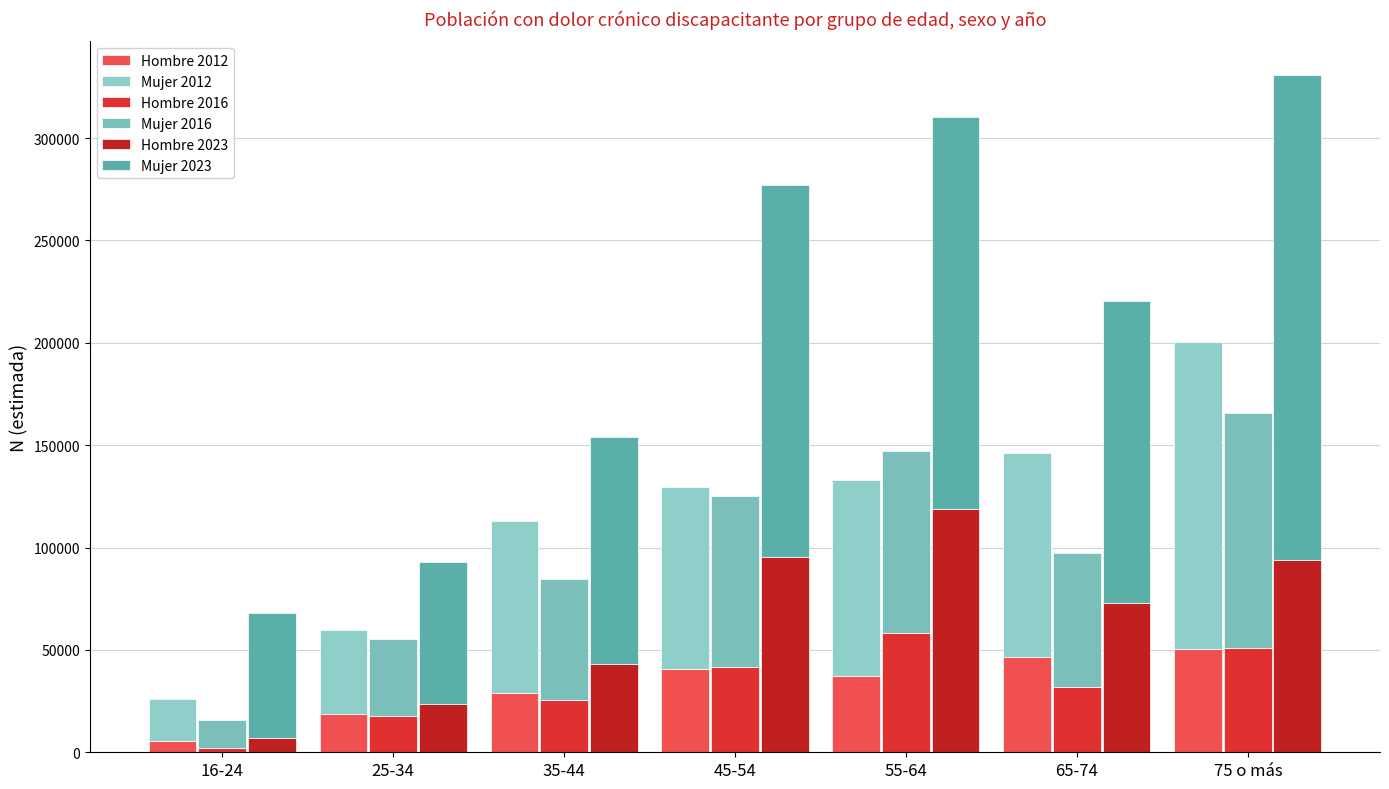

What is the value of the Mujer 2023 bar at the 1st from the left?

60871